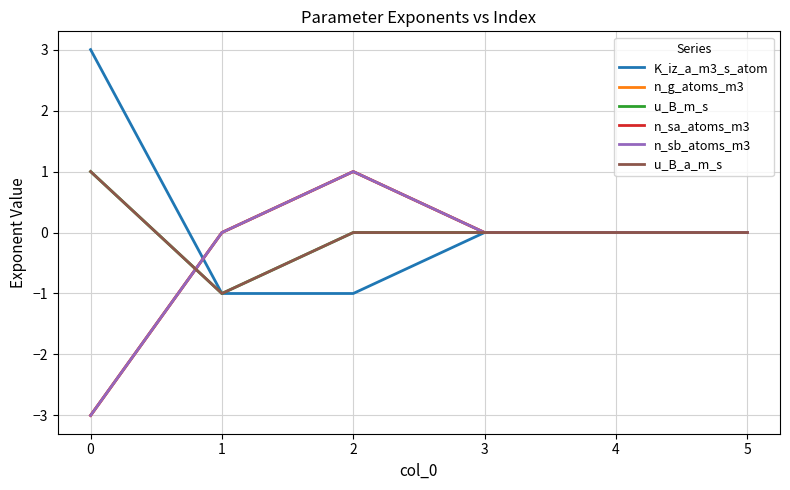

Does the chart have visible grid lines?

Yes